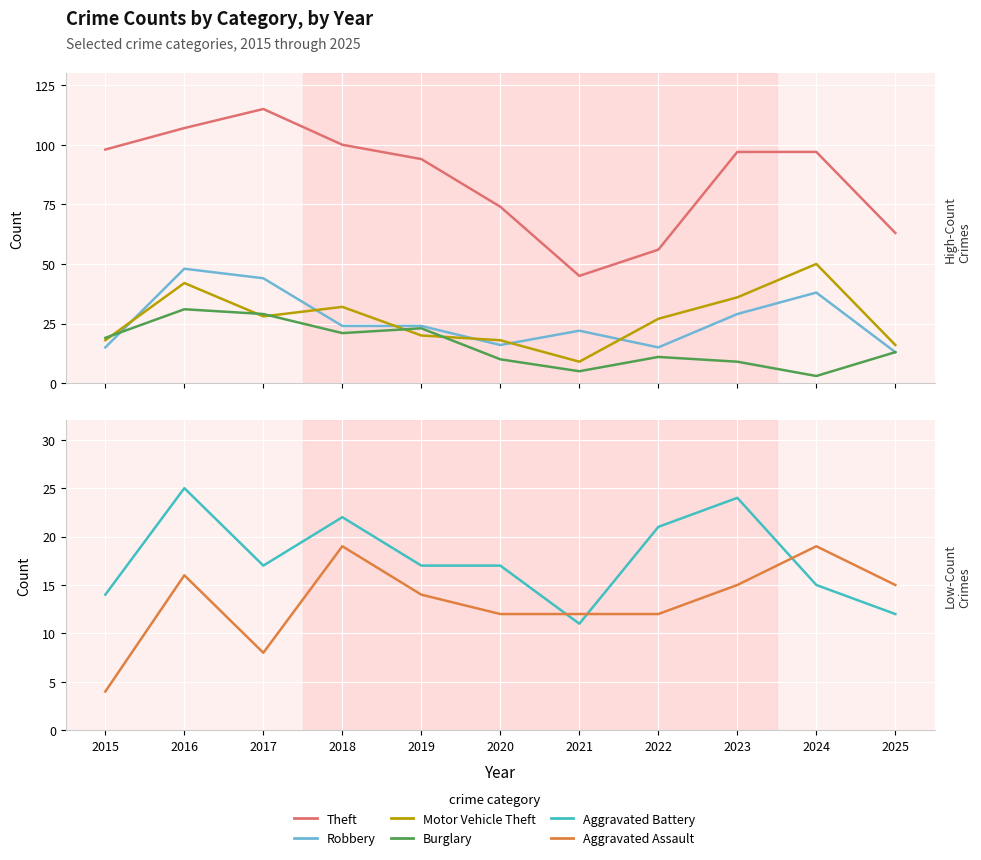

What is the total value across all series at 2025?

132